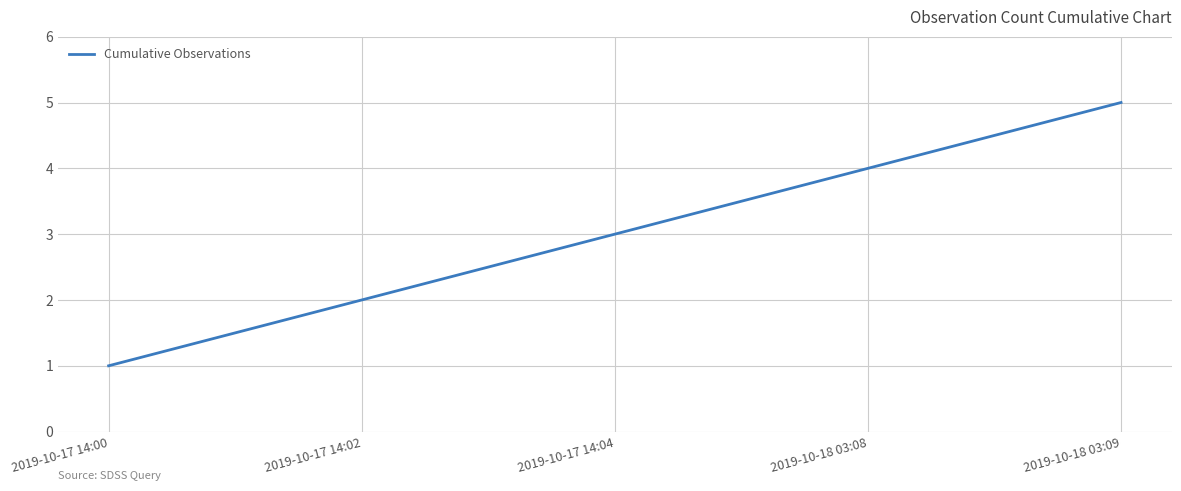

What is the approximate value at 2019-10-18 03:08?

4